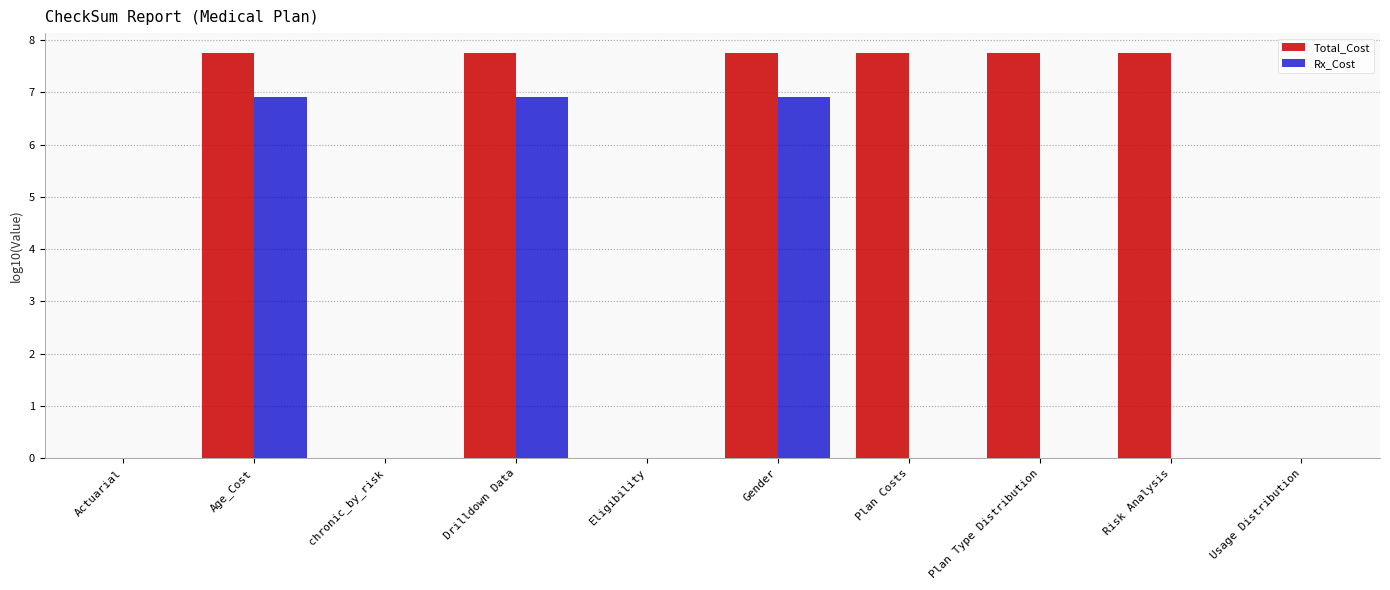

Does the chart contain stacked bars?

No